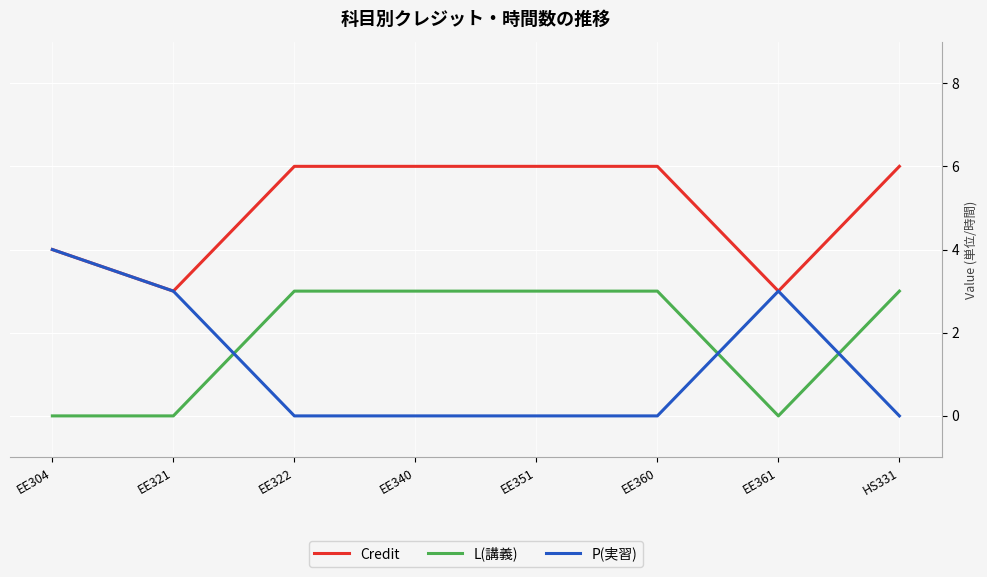

List the series in order of their overall mean, highest first.

Credit, L(講義), P(実習)